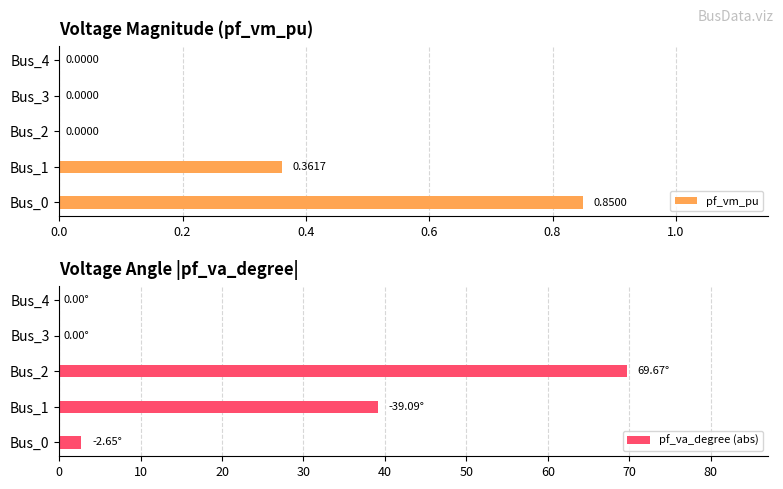

What is the value of the pf_vm_pu bar at the 1st from the left?

0.9